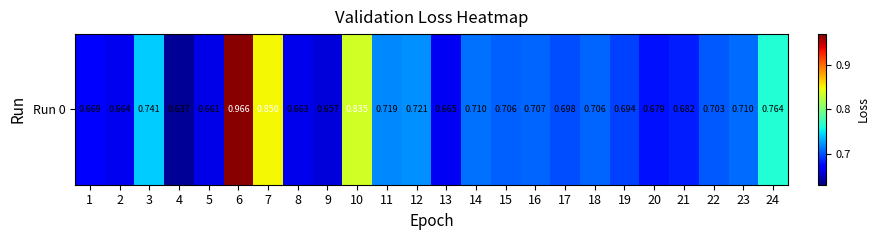

How many data points does each series have?

24